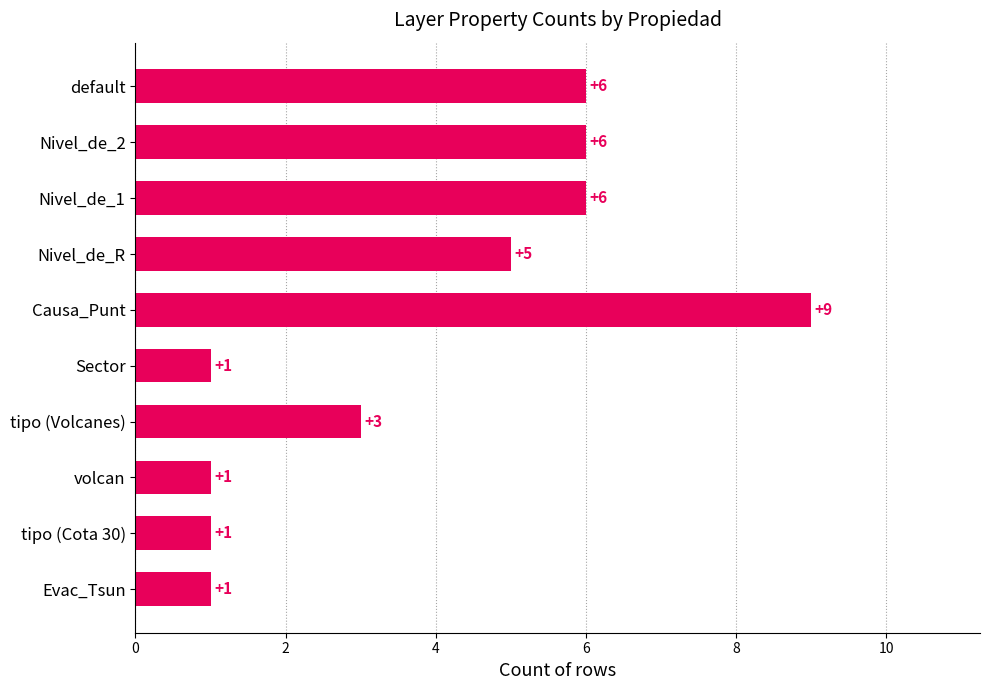

What is the difference between the second highest and second lowest values?

5